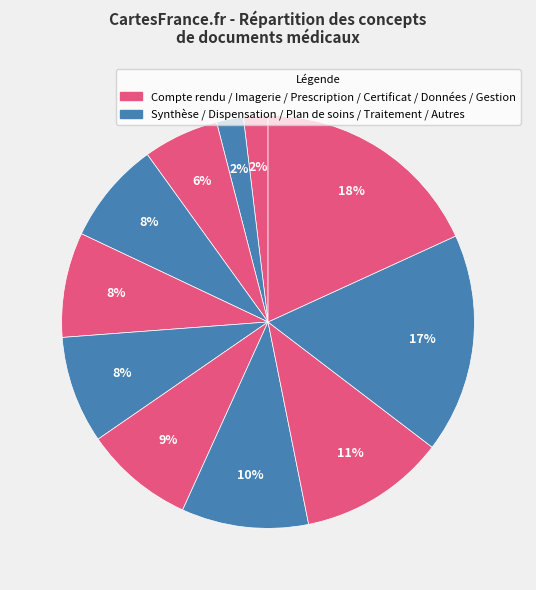

How many slices are in this pie chart?

11